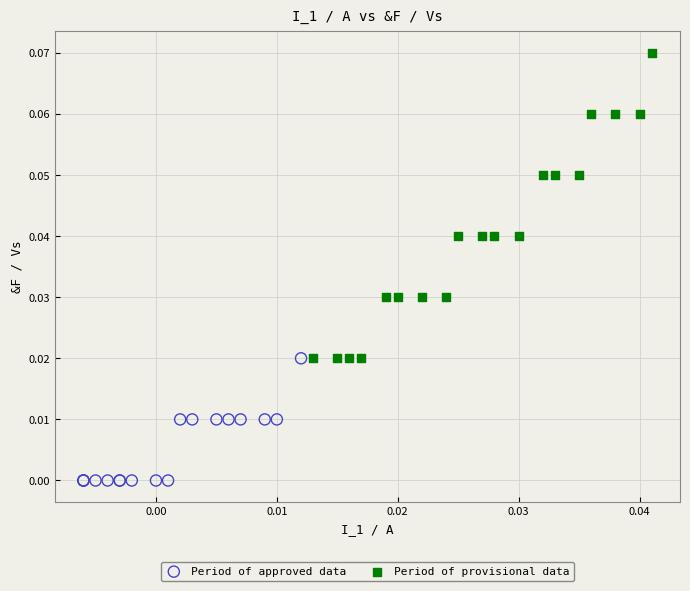

What are all the series names shown in the legend?

Period of approved data, Period of provisional data